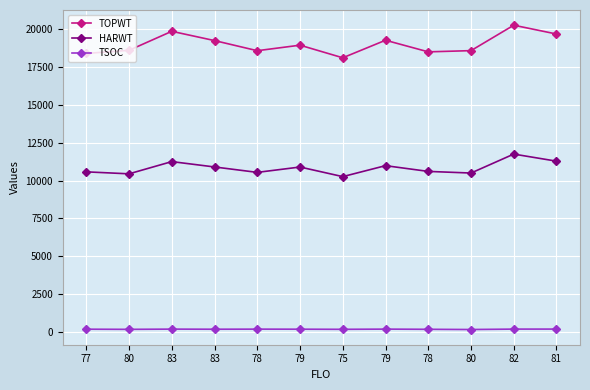

What are all the series names shown in the legend?

TOPWT, HARWT, TSOC